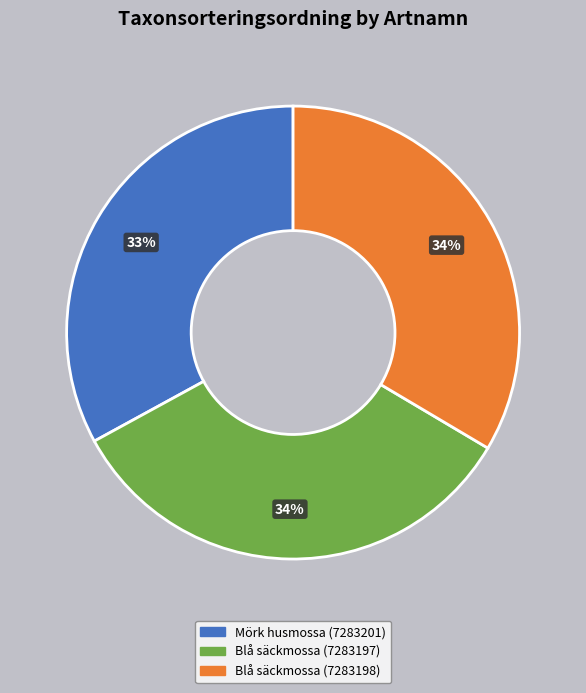

What is the ratio of the value at Blå säckmossa (7283198) to the value at Mörk husmossa (7283201)?

1.0